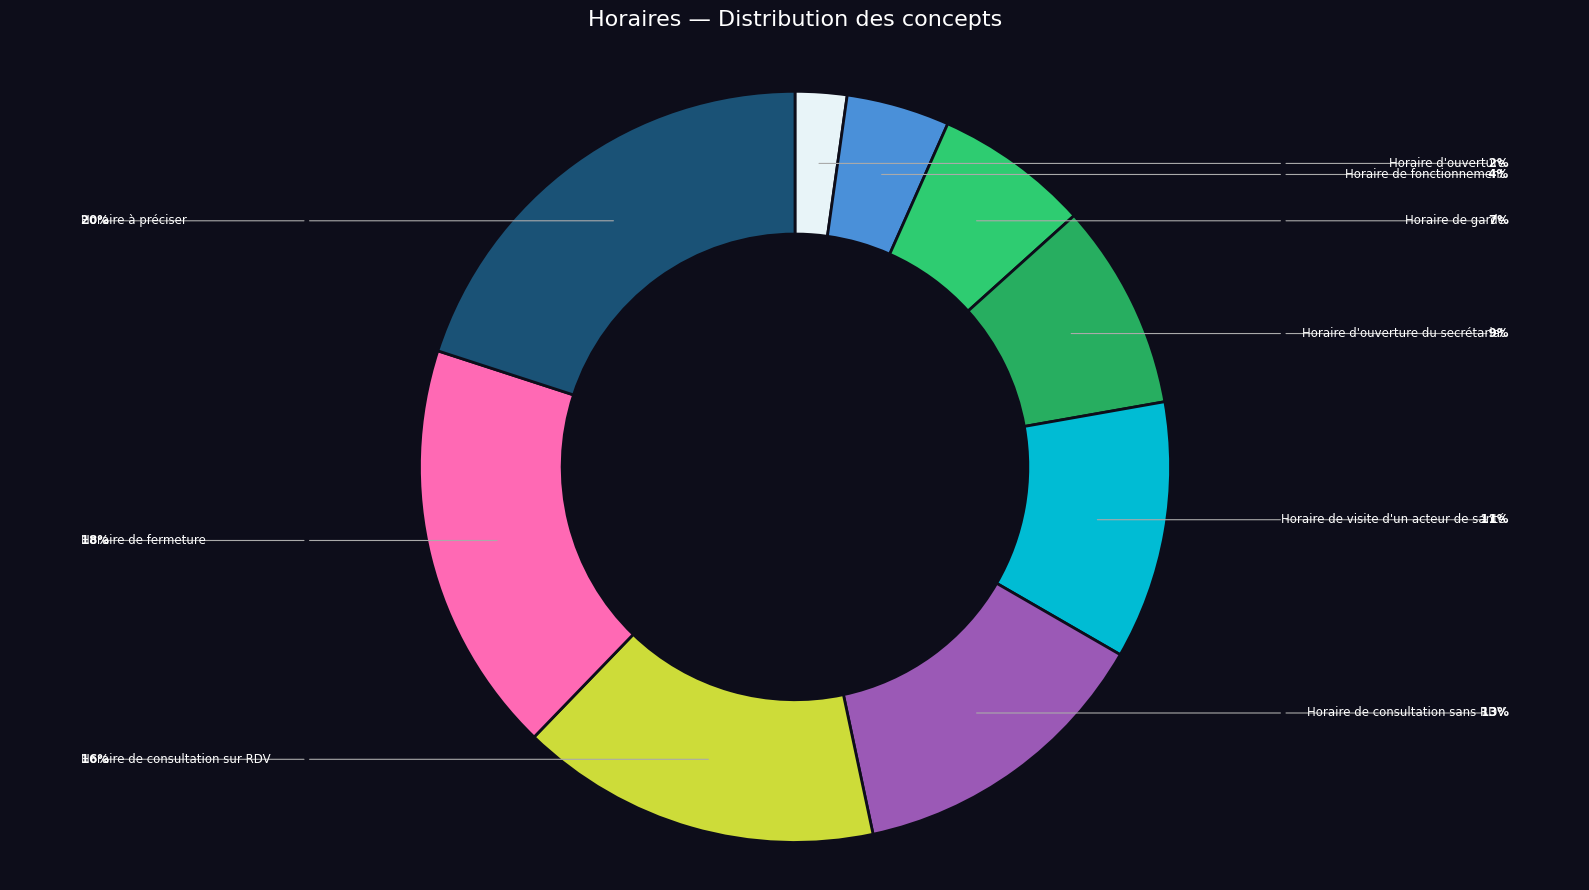

What is the largest slice in the pie chart?

Horaire à préciser